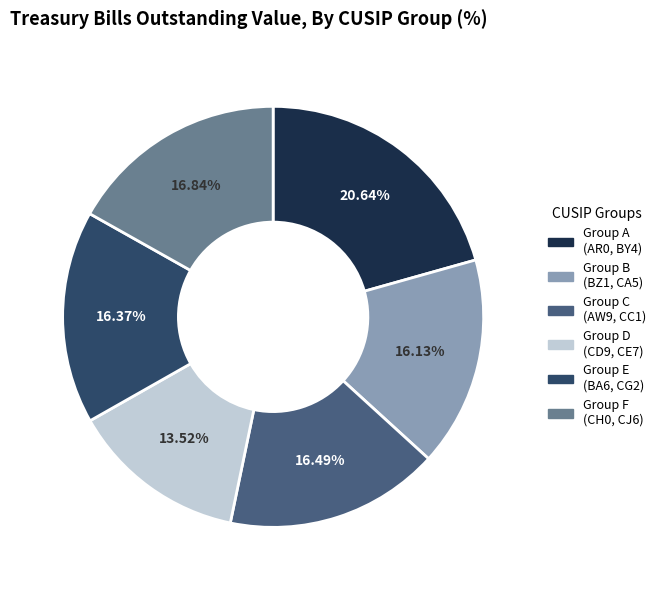

Which has a higher value, Group C (AW9, CC1) or Group D (CD9, CE7)?

Group C (AW9, CC1)